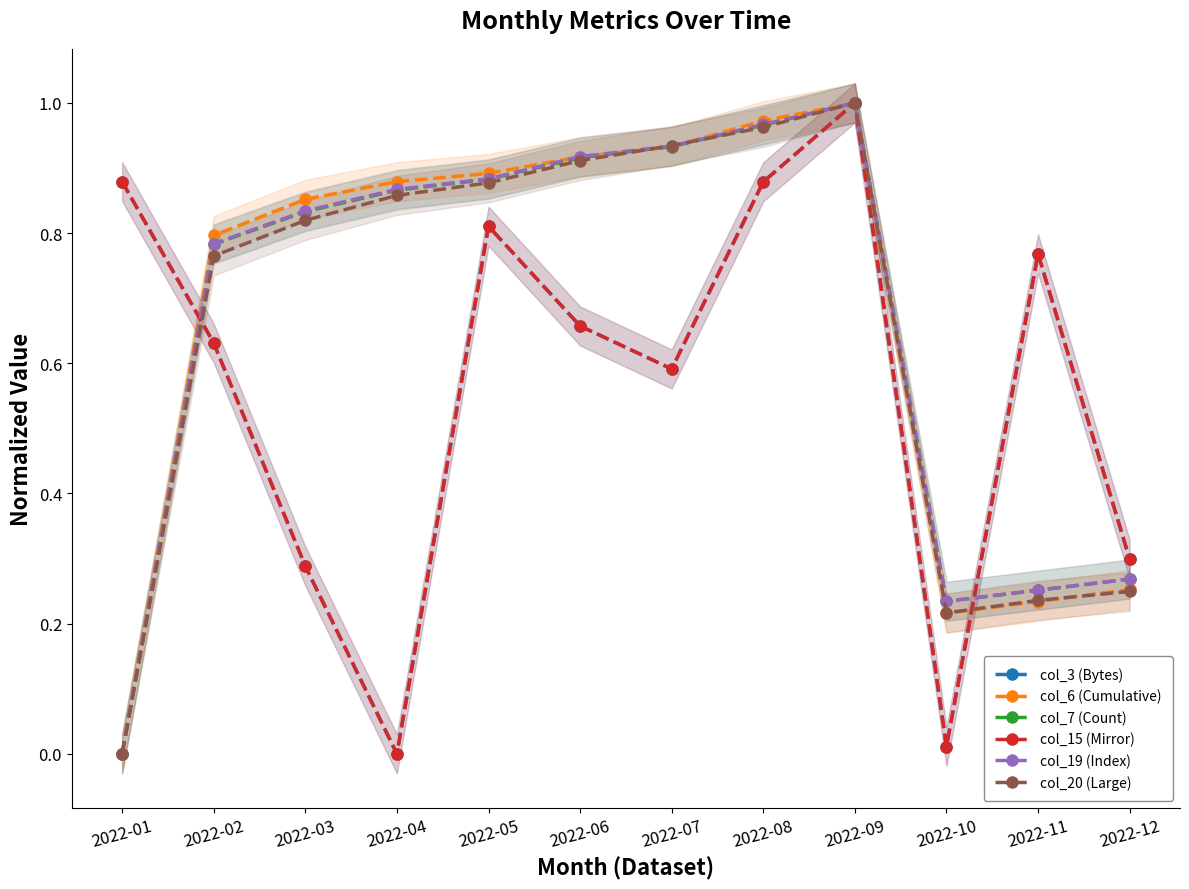

List the series in order of their peak value, highest first.

col_3 (Bytes), col_6 (Cumulative), col_7 (Count), col_15 (Mirror), col_19 (Index), col_20 (Large)